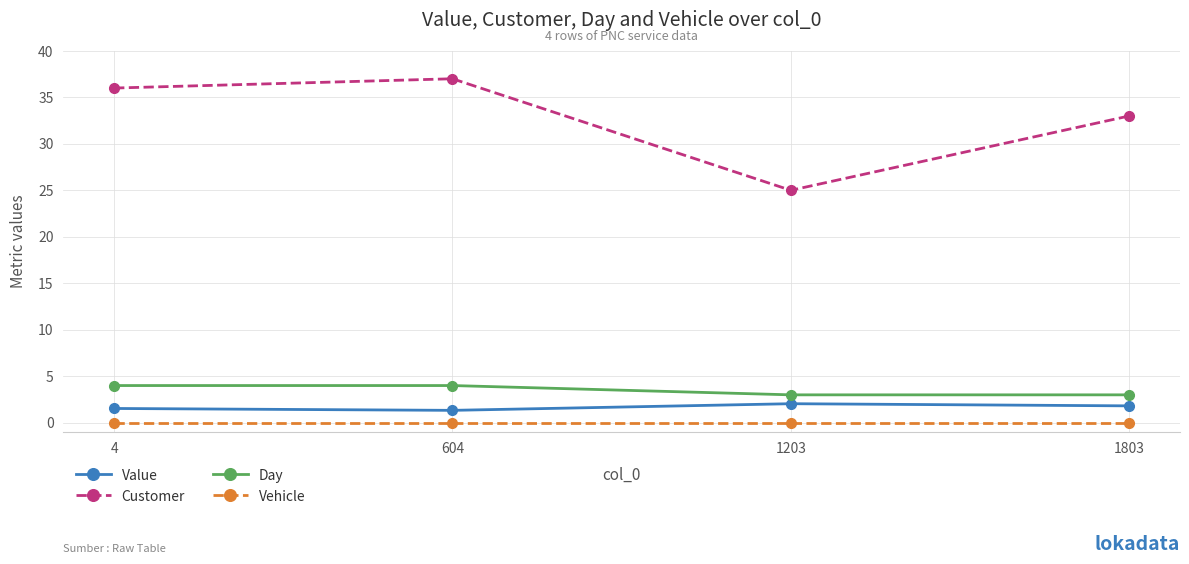

Read the Value value at 1803.

1.8